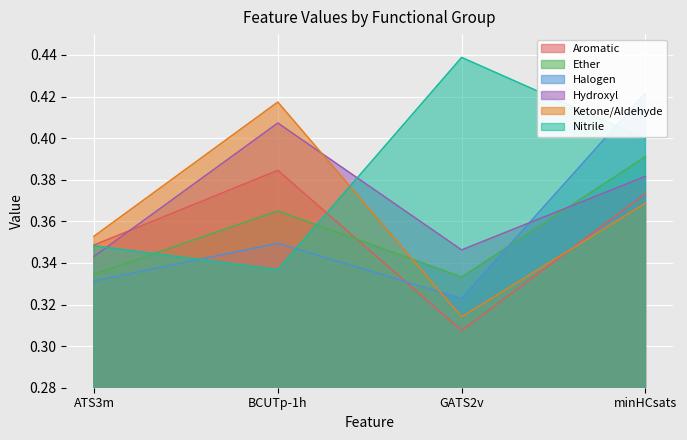

What is the sum of all Hydroxyl values?

1.5